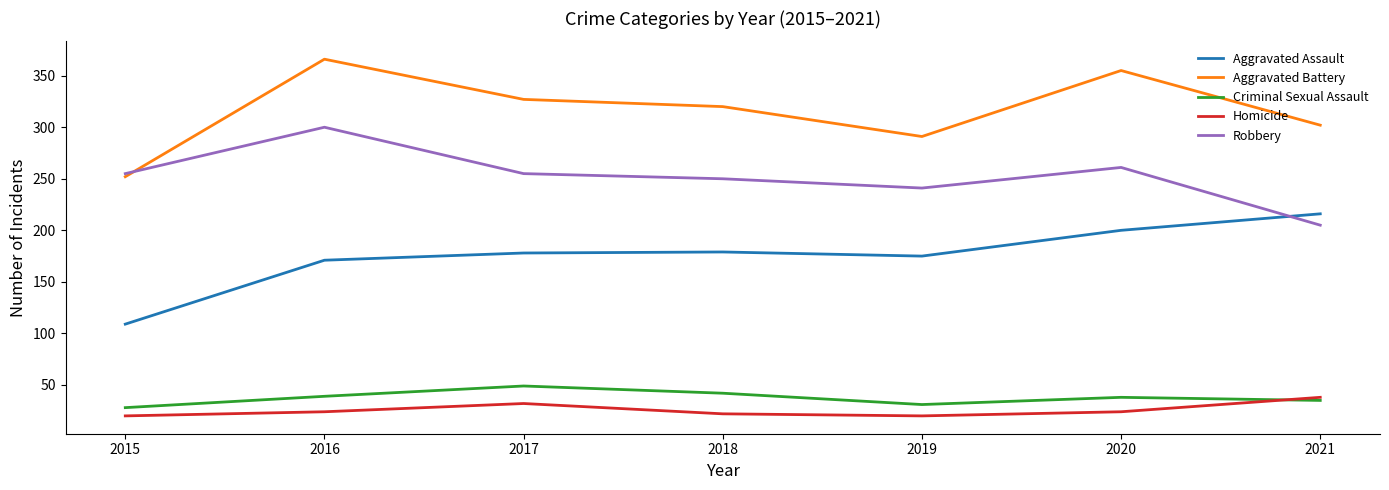

True or false: Robbery has a value of 400 at 2016.

False